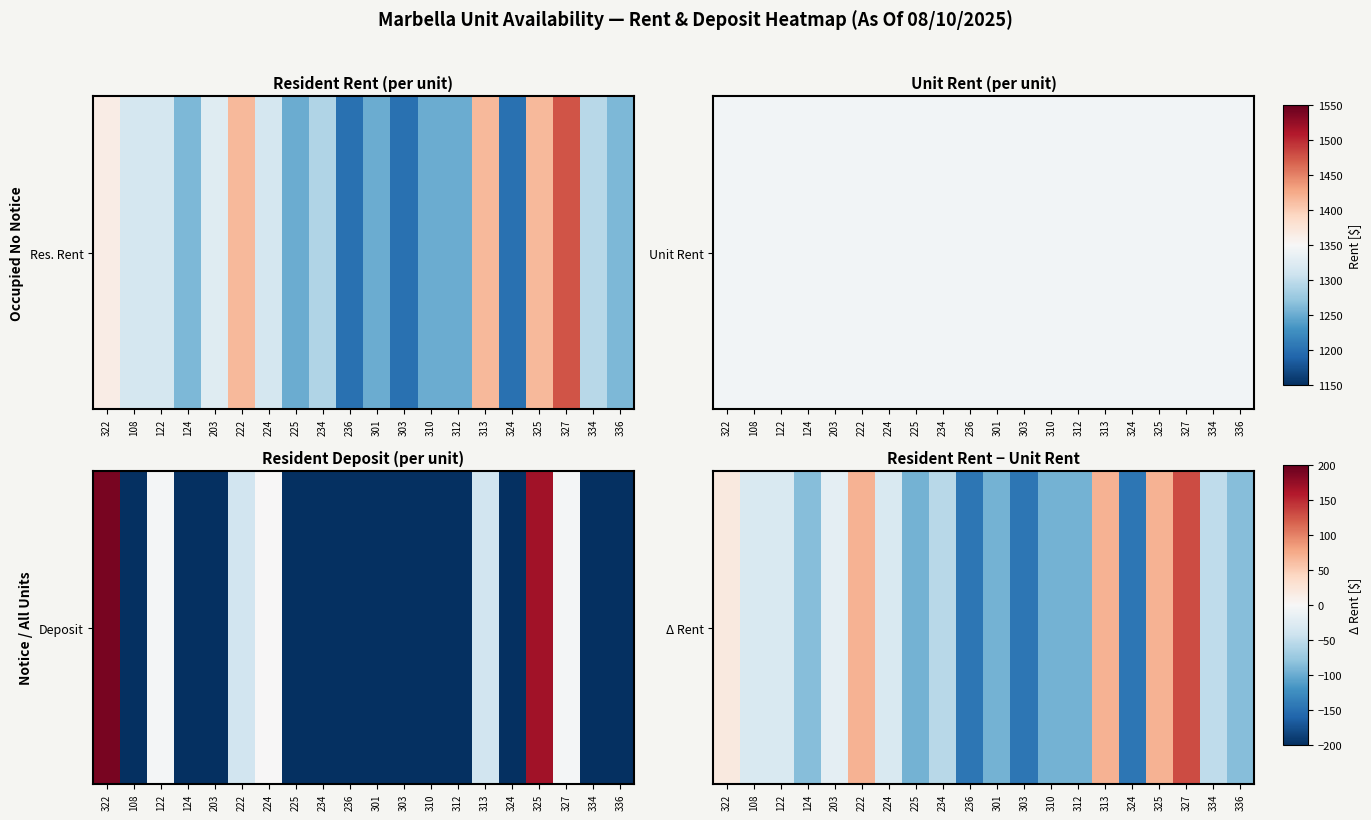

What is the difference between the values at 325 and 124?

155.0